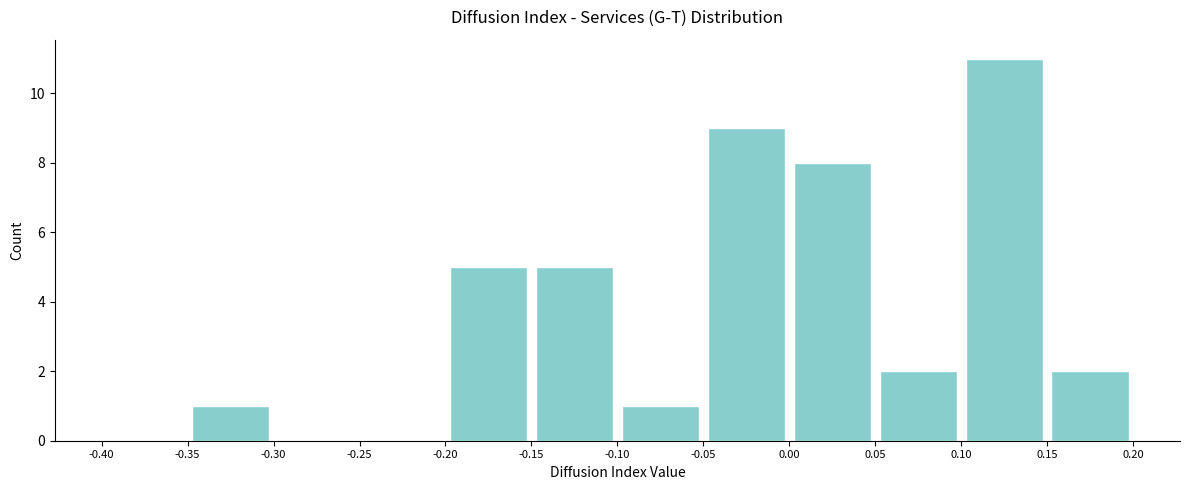

How tall is the bar that spans 0.10 to 0.15 on the x-axis? The values are not printed on the chart, so give them approximately, as read against the axis.

11